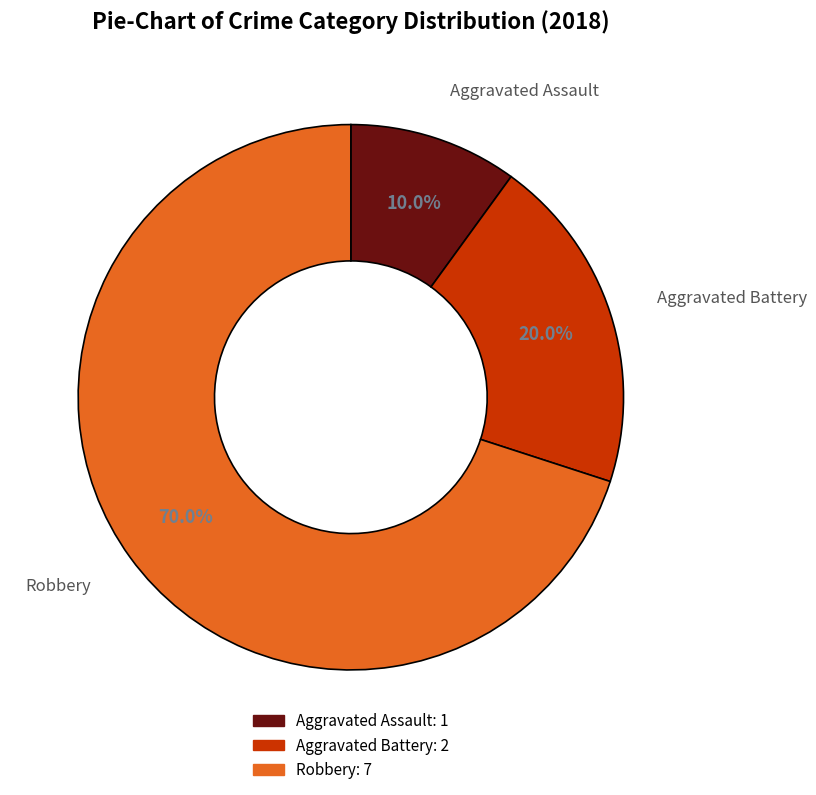

Between Aggravated Battery and Aggravated Assault, which is larger?

Aggravated Battery